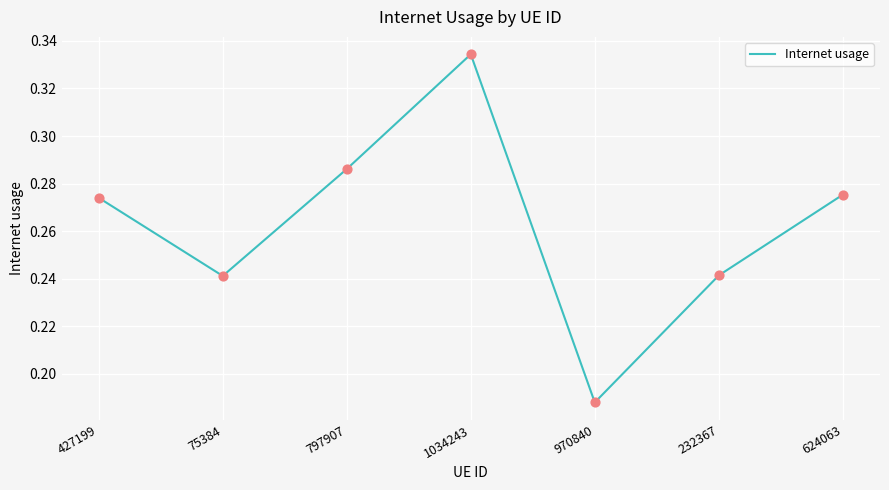

Between 1034243 and 624063, which is larger?

1034243